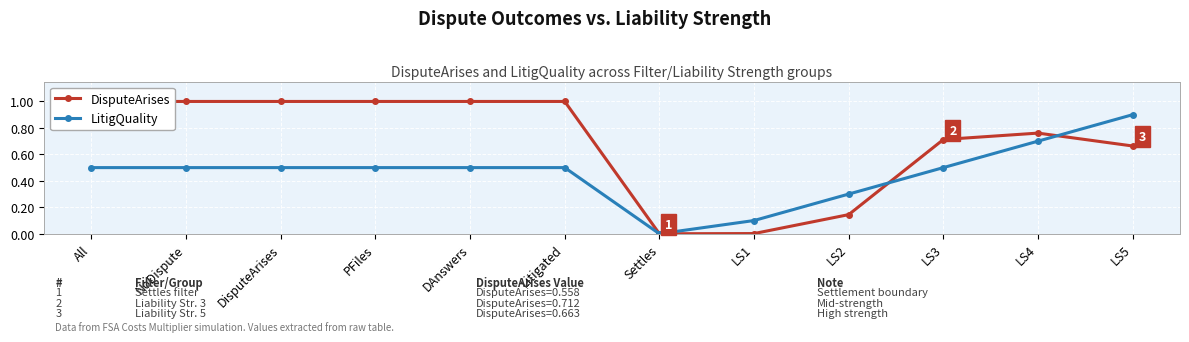

What is the average value of the DisputeArises series?

0.7